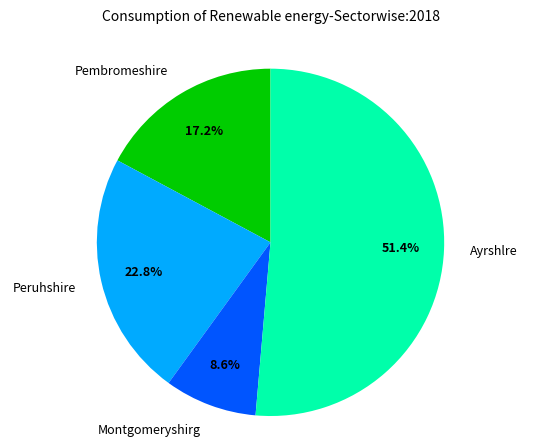

What is the largest slice in the pie chart?

Ayrshlre